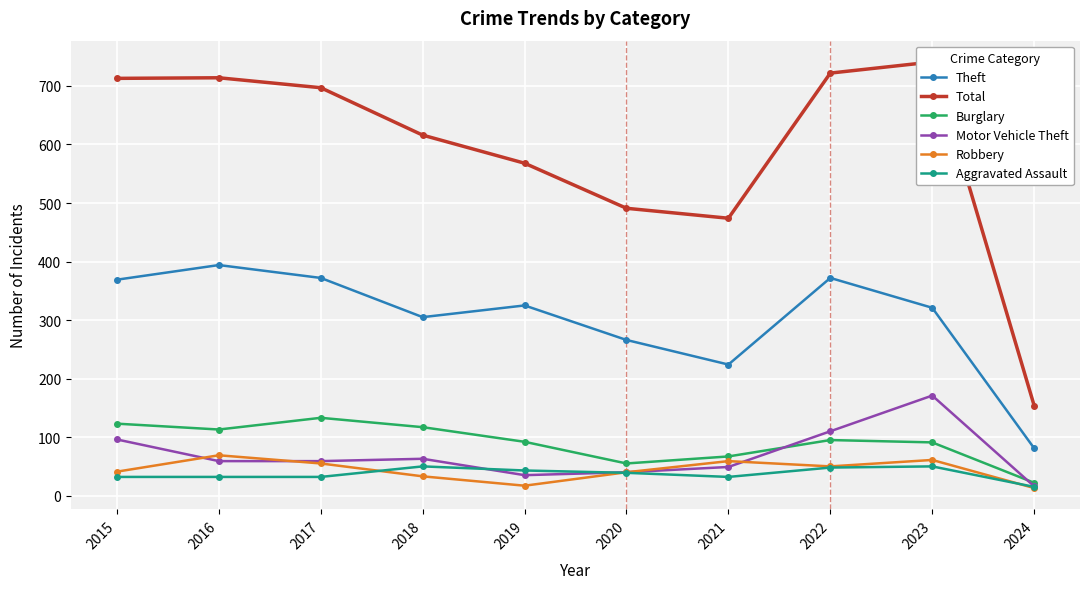

What is the difference between the maximum and second lowest values in the Robbery series?

52